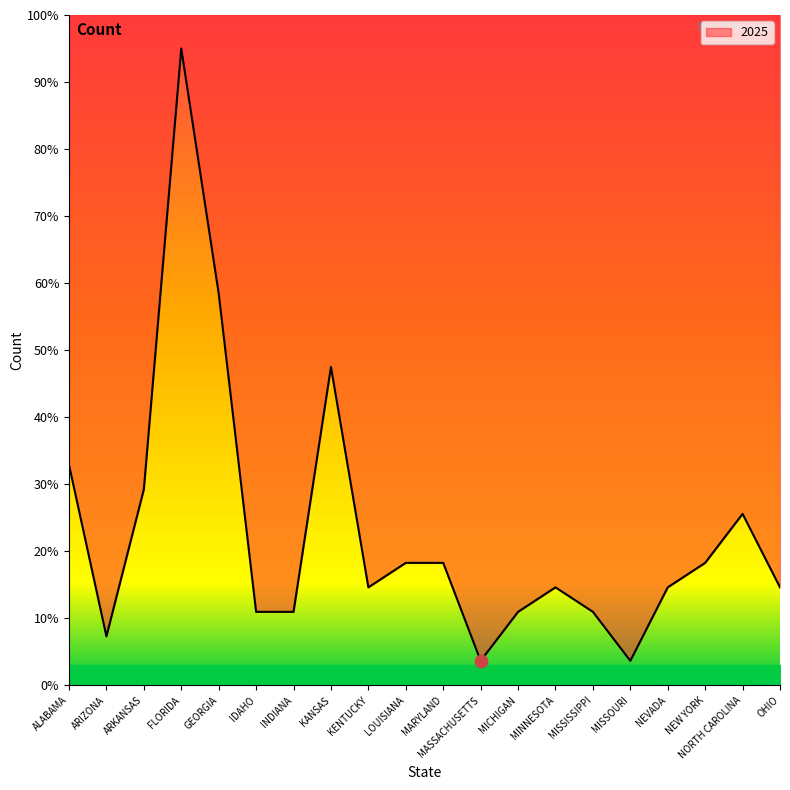

What is the change in value from FLORIDA to INDIANA?

-84.0